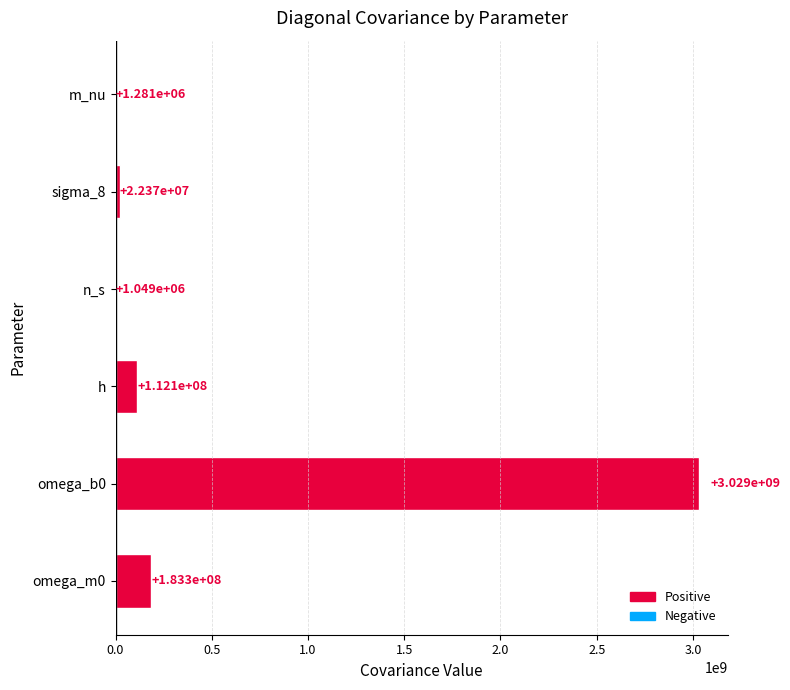

Between omega_m0 and n_s, which is larger?

omega_m0